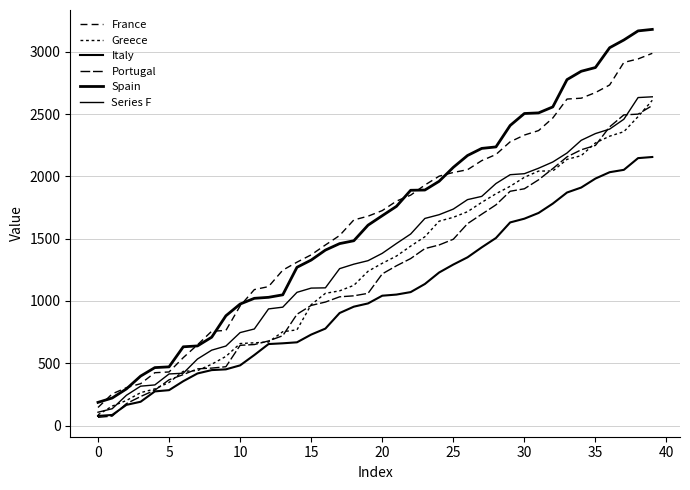

How many lines are shown in the chart?

6